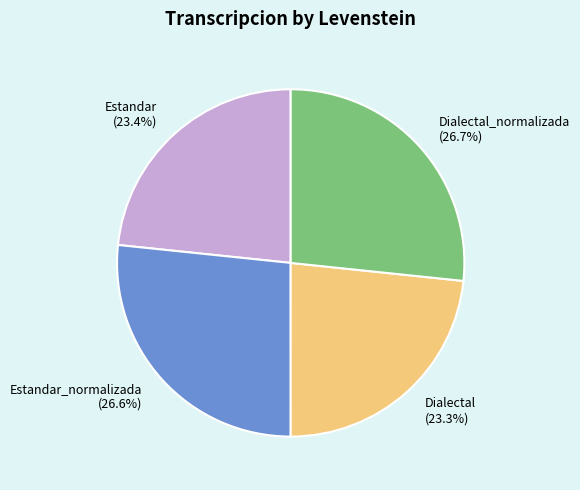

How much of the chart is everything except Dialectal (23.3%)?

76.7%